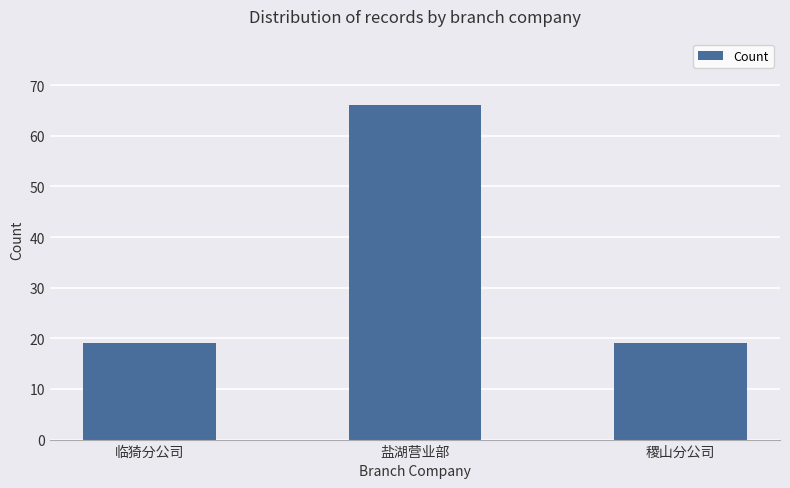

How many bars are there in total?

3